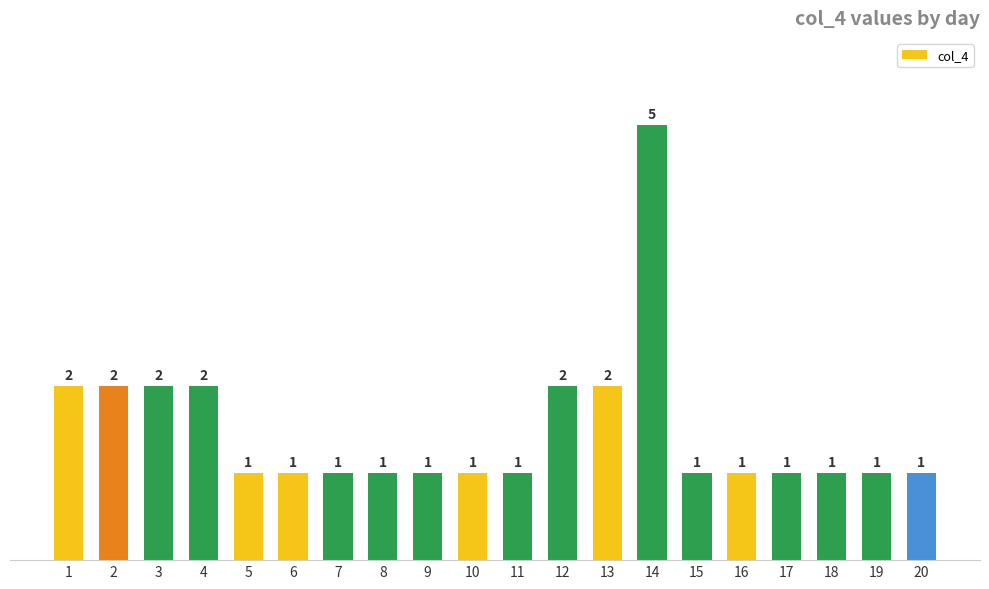

Count the values in the range 1 to 2.

19